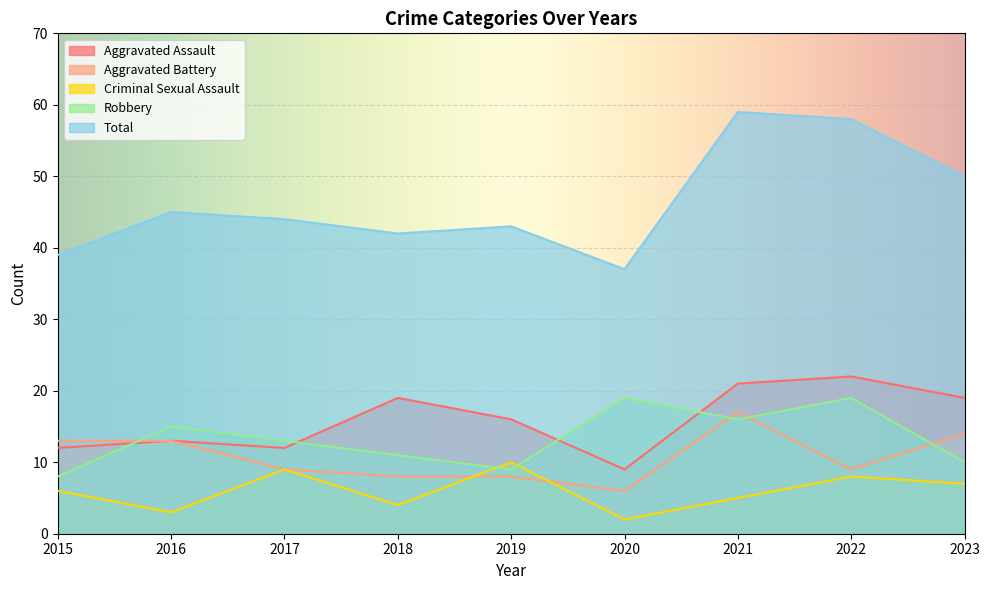

True or false: Criminal Sexual Assault and Aggravated Assault intersect in this chart.

False